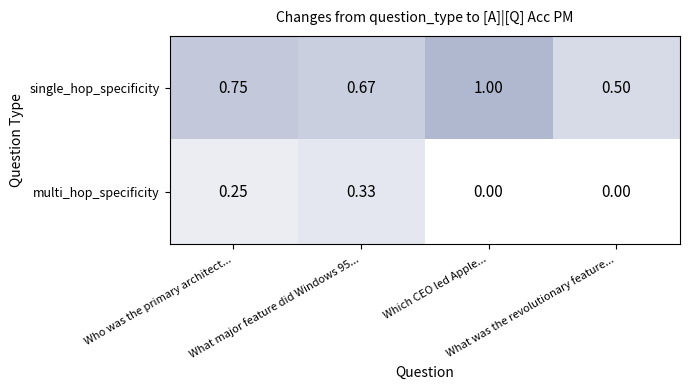

Which series has the widest spread of values?

single_hop_specificity